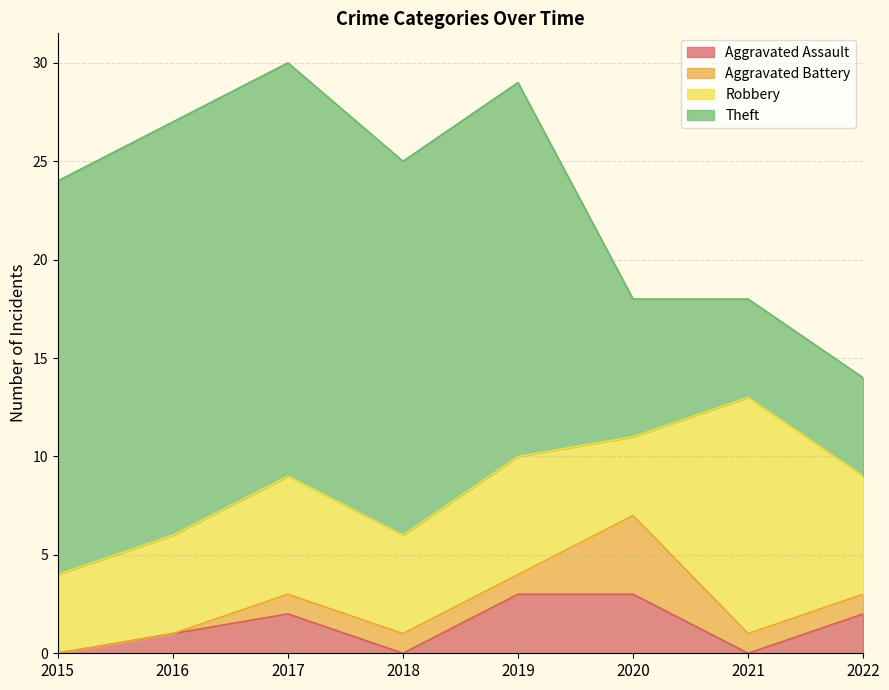

Count the Aggravated Assault values in the range 0 to 3.

8